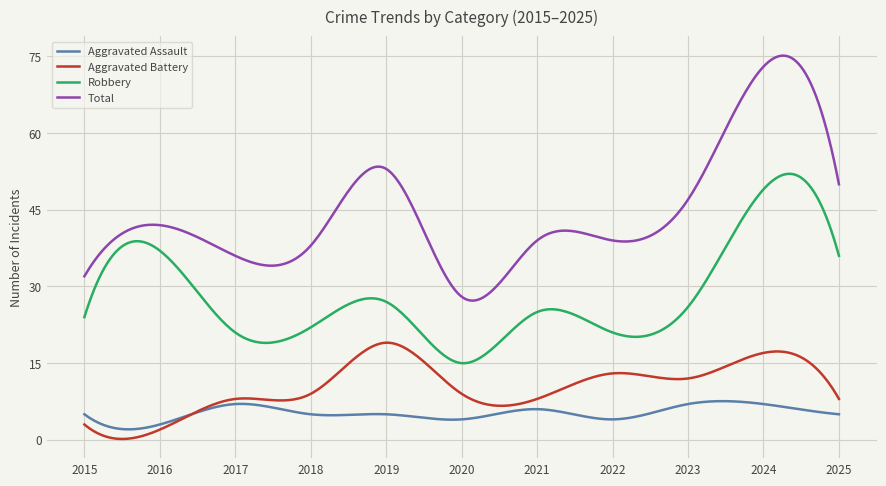

True or false: Total and Aggravated Assault cross at least once.

False